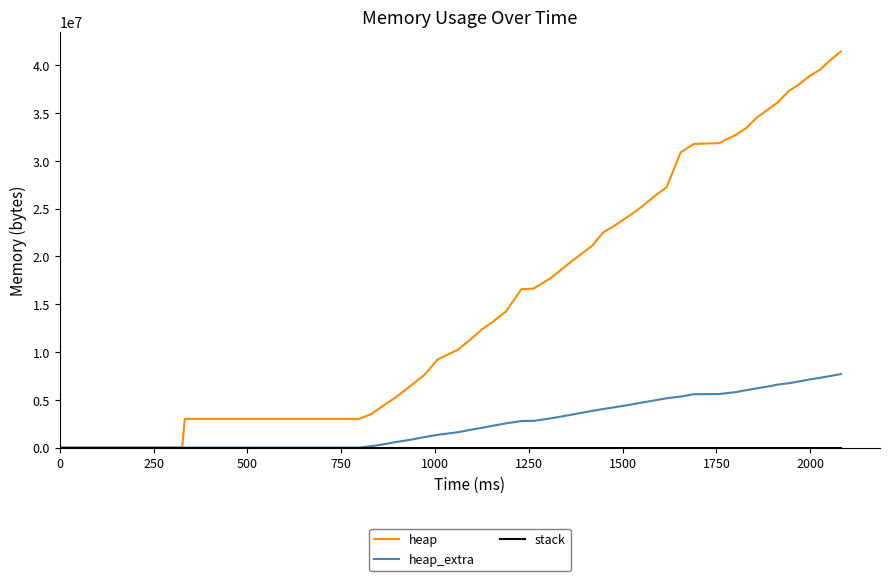

What is the highest value of the heap_extra series?

7695408